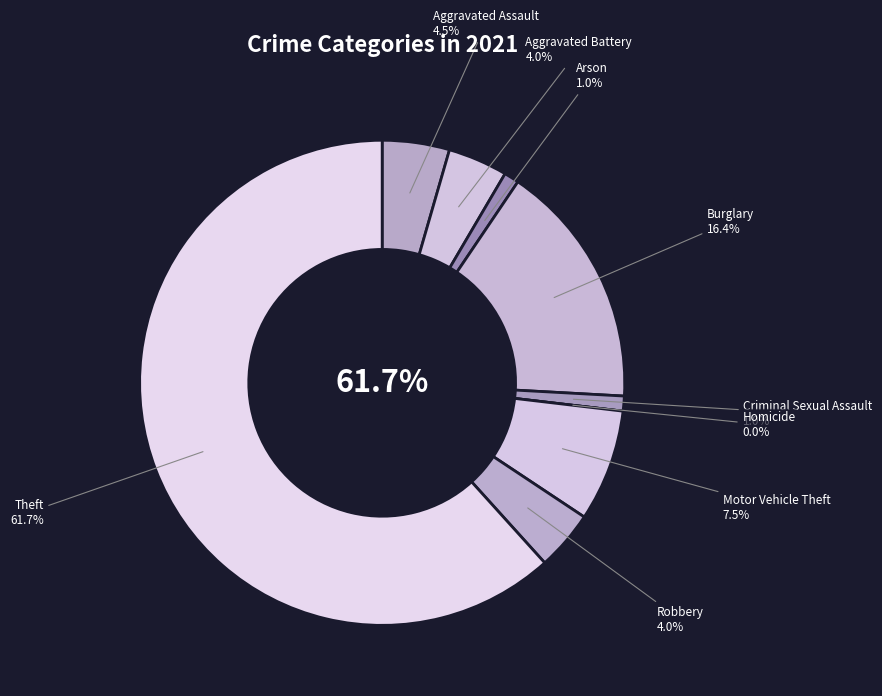

What percentage is the Arson slice, to the nearest percent?

1%